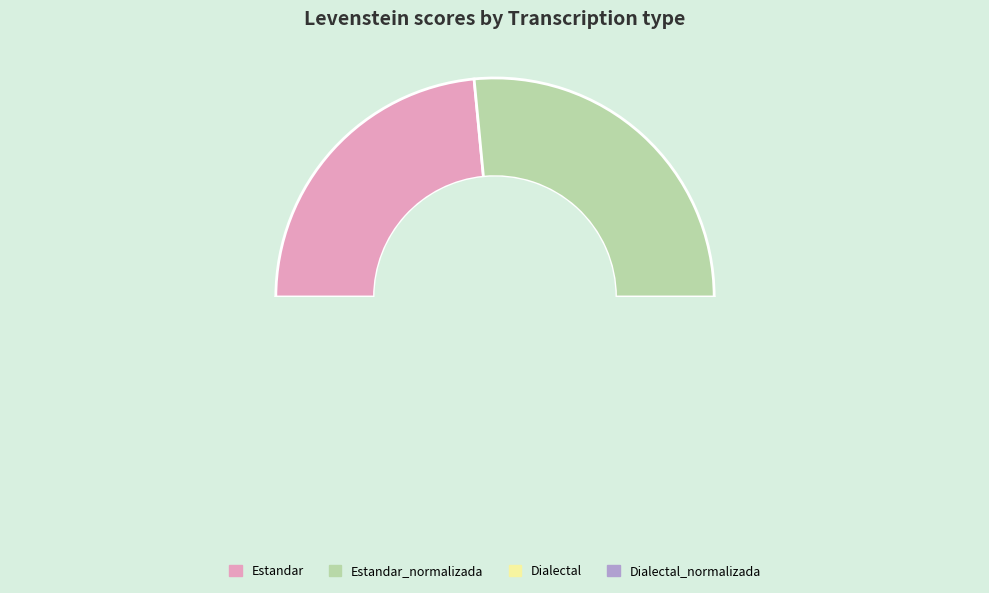

What is the largest slice in the pie chart?

Estandar_normalizada